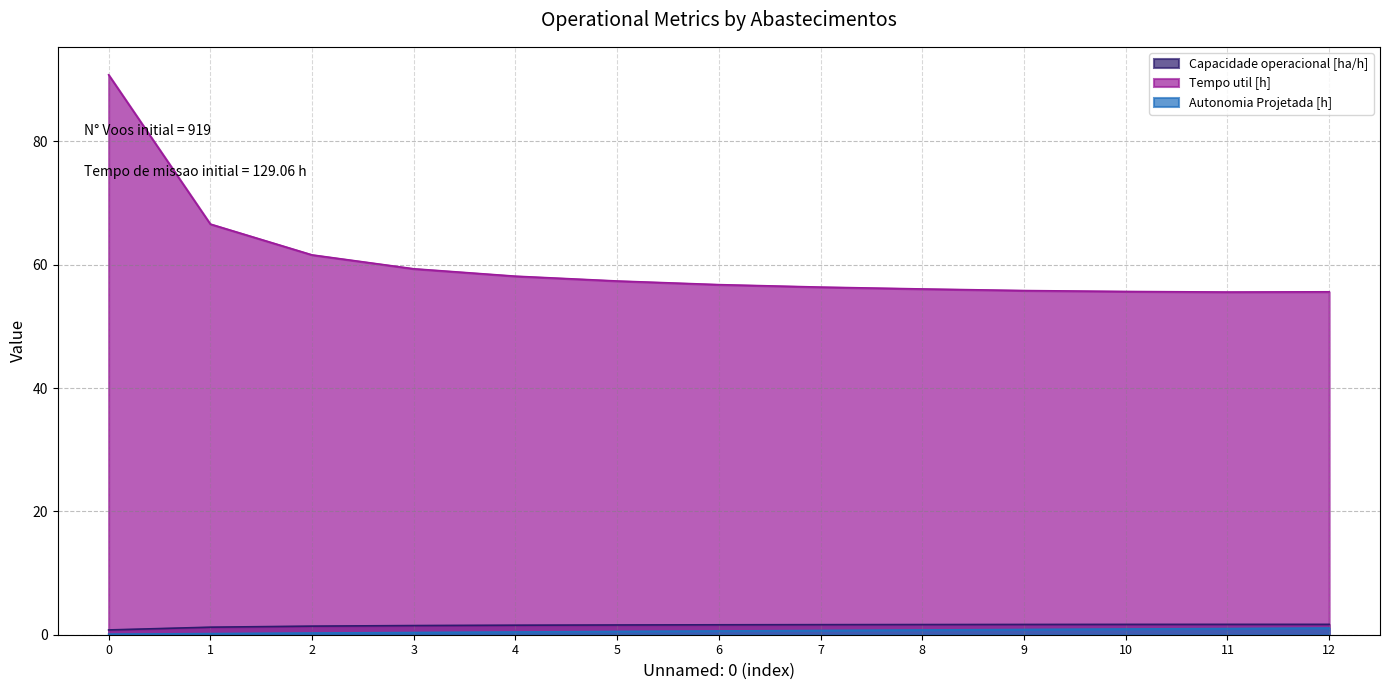

Where is Tempo util [h] nearest to the value 73?

1